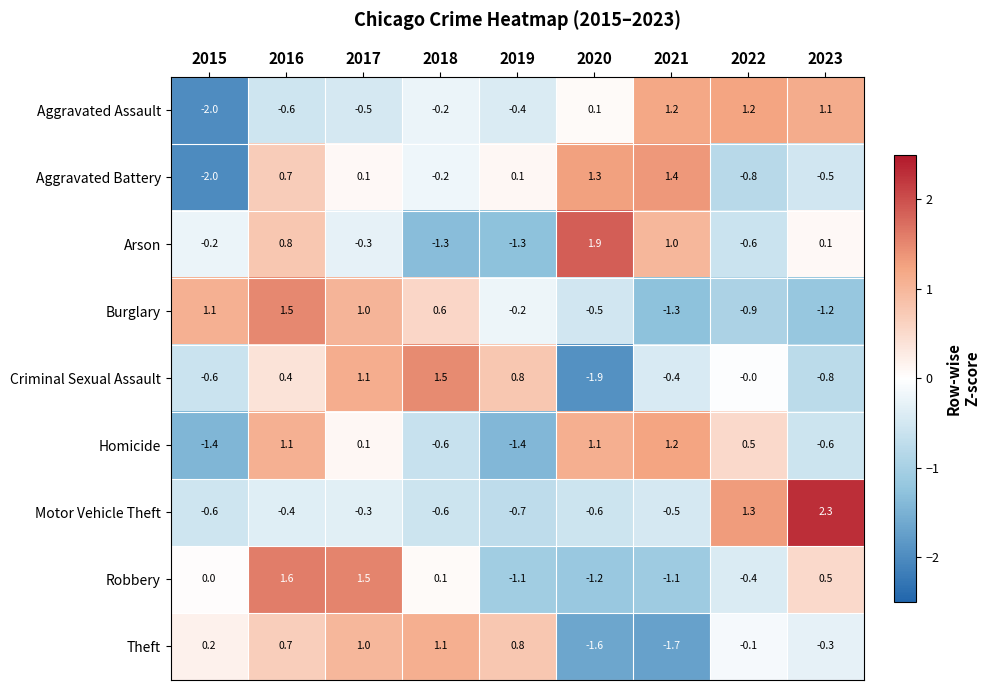

At 2022, list the series in order from largest to smallest.

Motor Vehicle Theft, Aggravated Assault, Homicide, Criminal Sexual Assault, Theft, Robbery, Arson, Aggravated Battery, Burglary